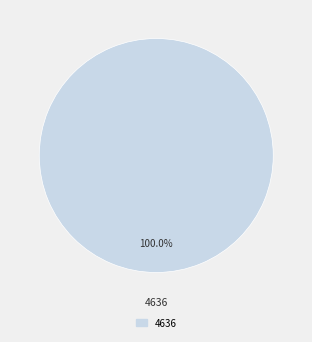

Is there a majority slice in this chart?

Yes